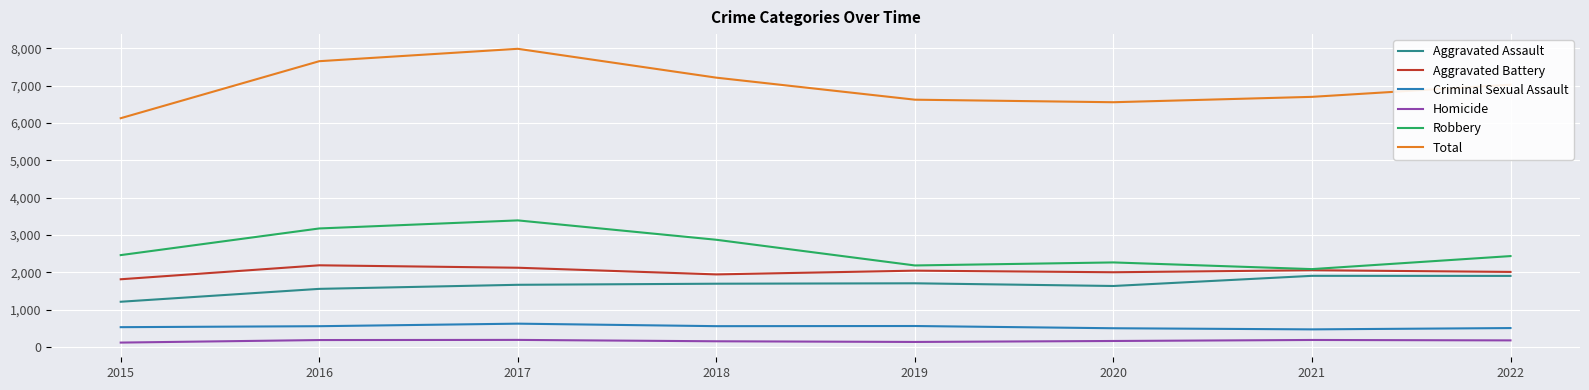

At 2016, list the series in order from smallest to largest.

Homicide, Criminal Sexual Assault, Aggravated Assault, Aggravated Battery, Robbery, Total